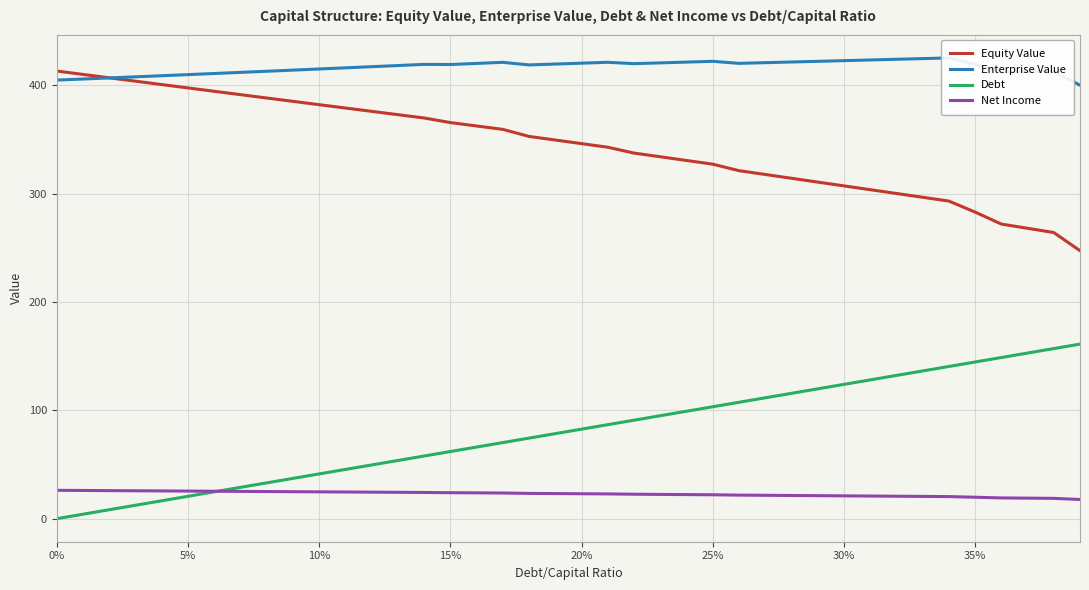

True or false: Equity Value and Debt cross at least once.

False